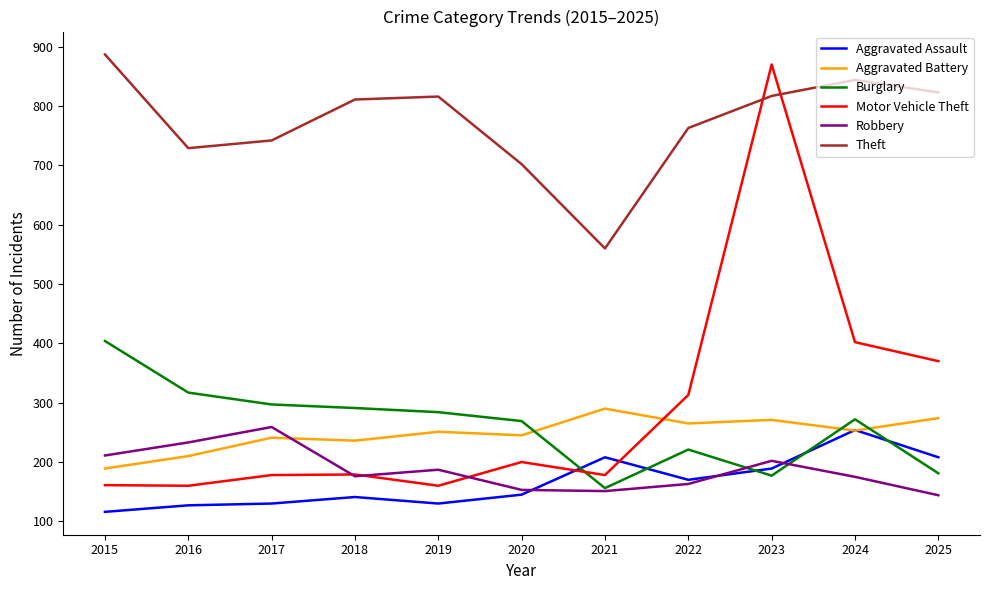

Which series ends up on top after the final intersection of Burglary and Aggravated Assault?

Aggravated Assault